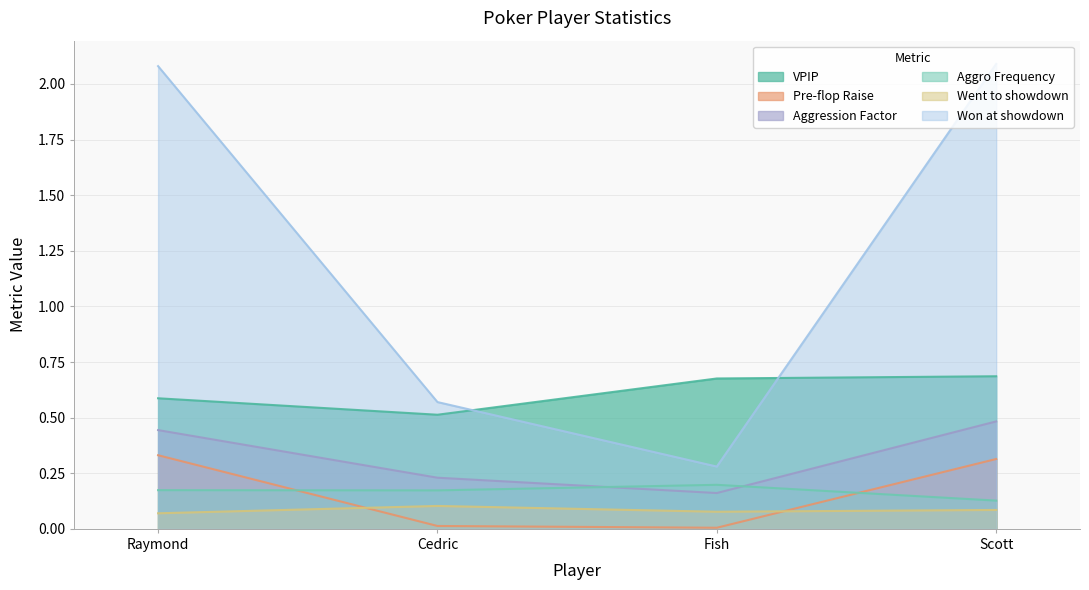

Reading left to right, transcribe all the data shown in this chart.

VPIP: 0.6	0.5	0.7	0.7
Pre-flop Raise: 0.3	0.0	0.0	0.3
Aggression Factor: 0.4	0.2	0.2	0.5
Aggro Frequency: 0.2	0.2	0.2	0.1
Went to showdown: 0.1	0.1	0.1	0.1
Won at showdown: 2.1	0.6	0.3	2.1